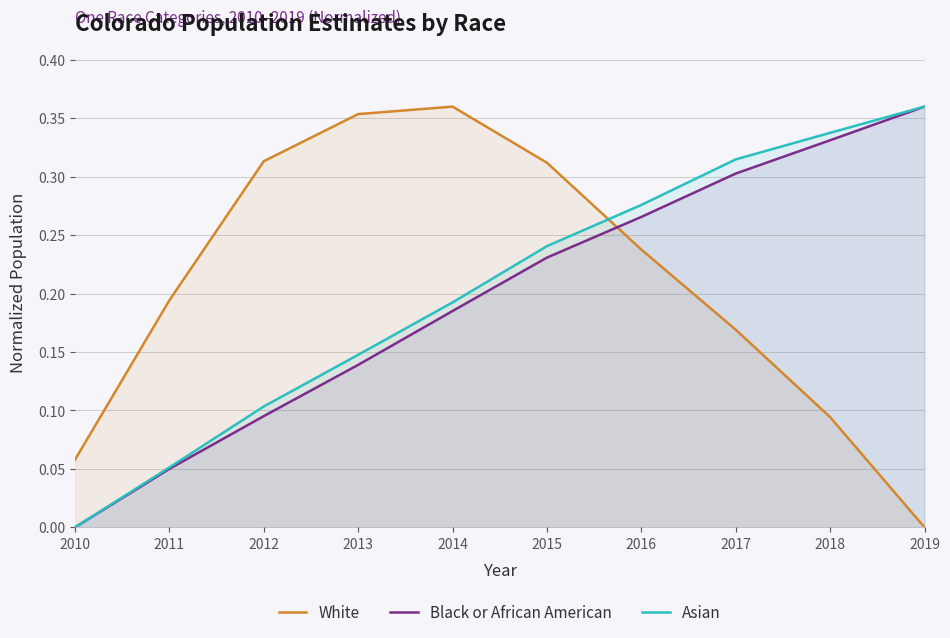

True or false: Black or African American has a value of 0.1 at 2017.

False